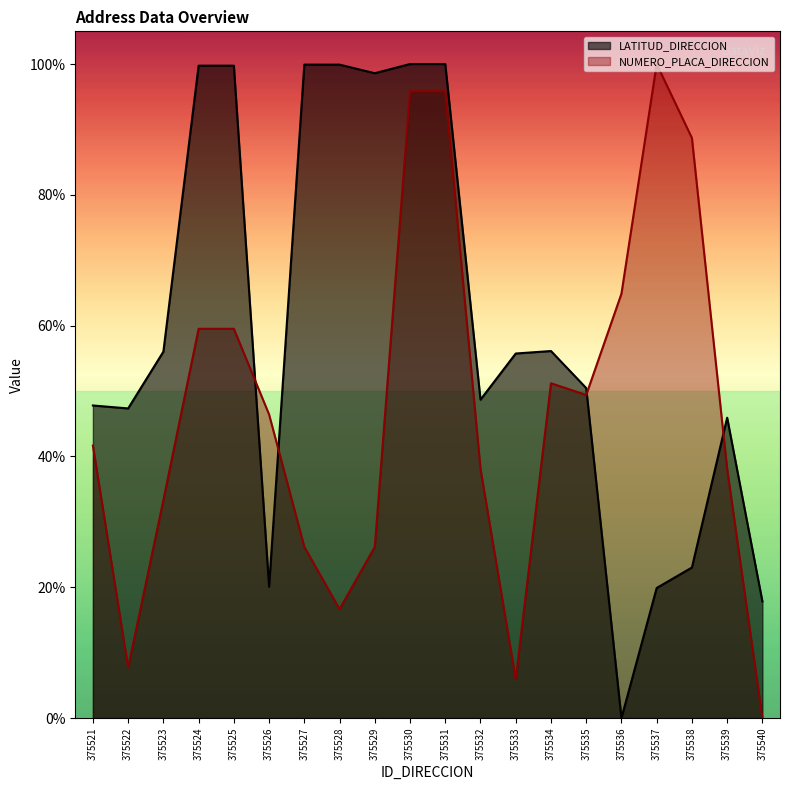

Between 375524 and 375539, which is larger?

375524